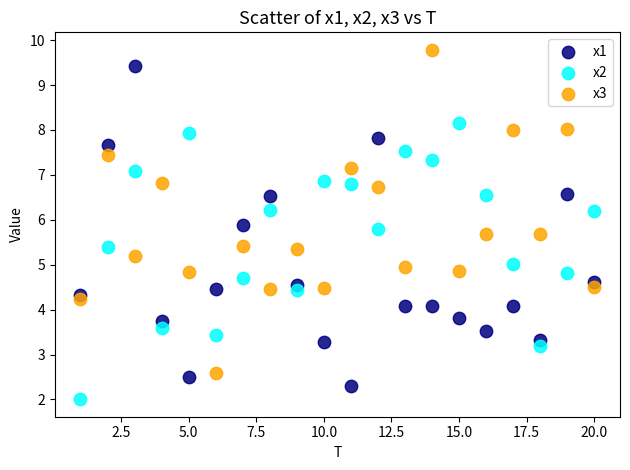

Which series contains the highest Y value?

x3